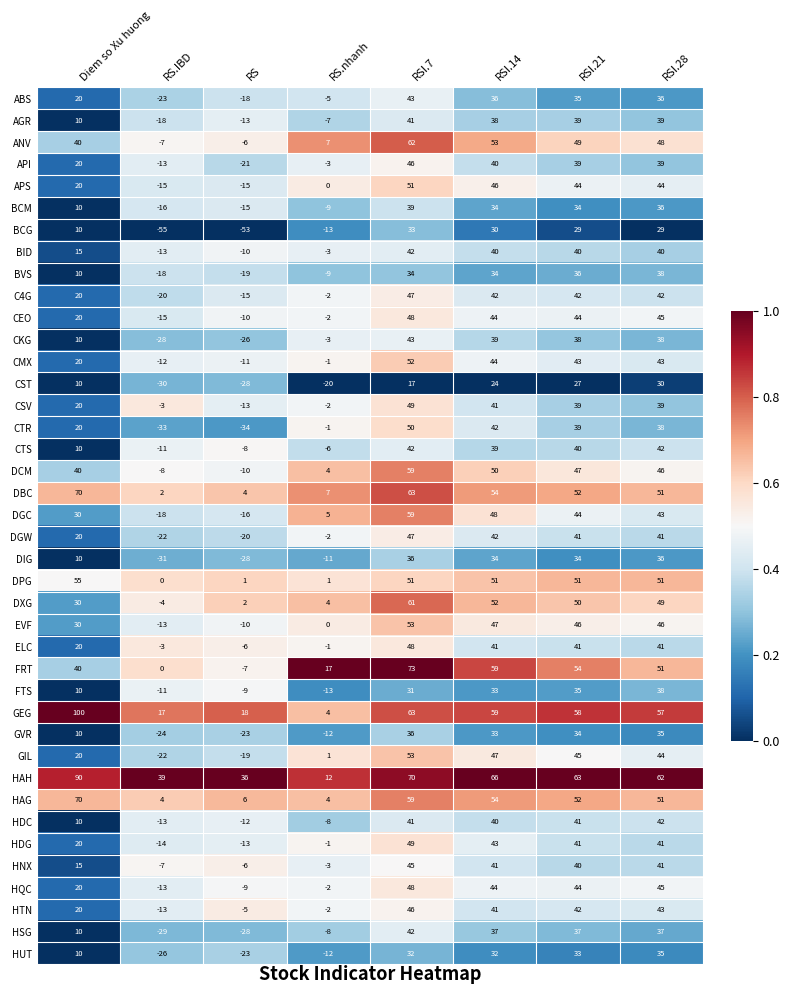

Count the number of categories in the chart.

8